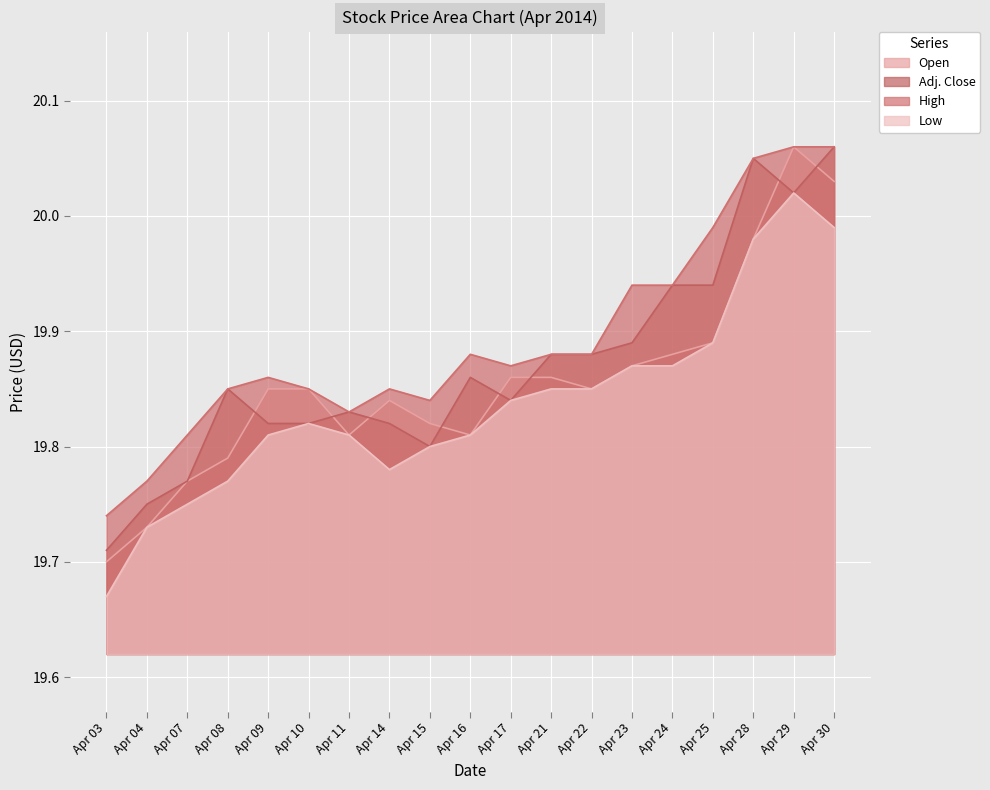

What is the maximum value shown in the chart?

20.1